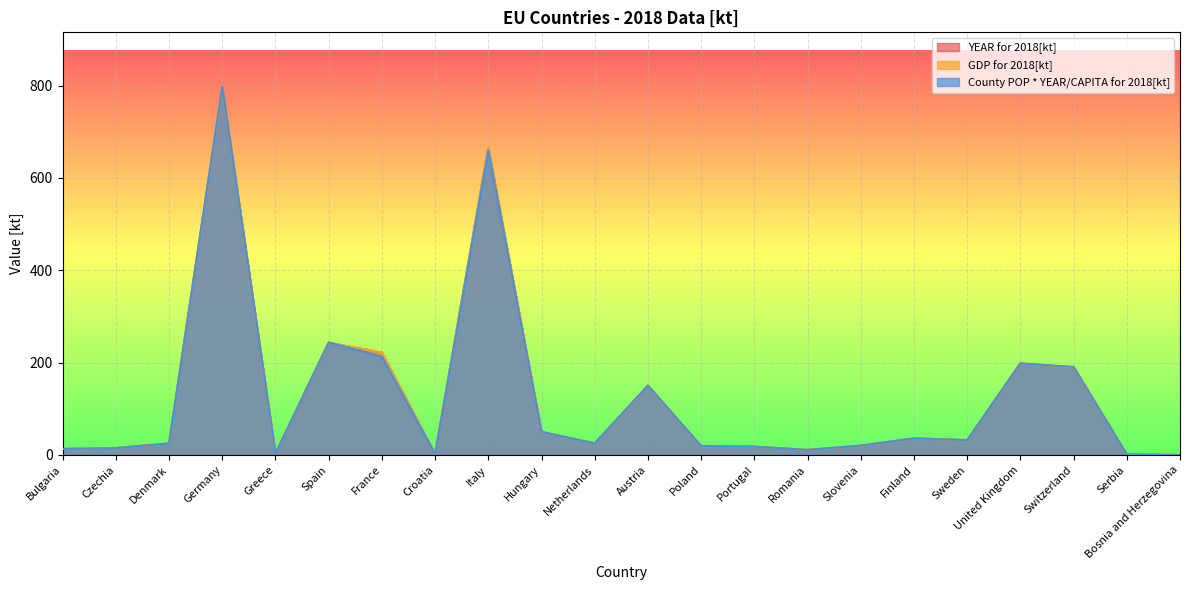

Where is County POP * YEAR/CAPITA for 2018[kt] nearest to the value 398?

Spain